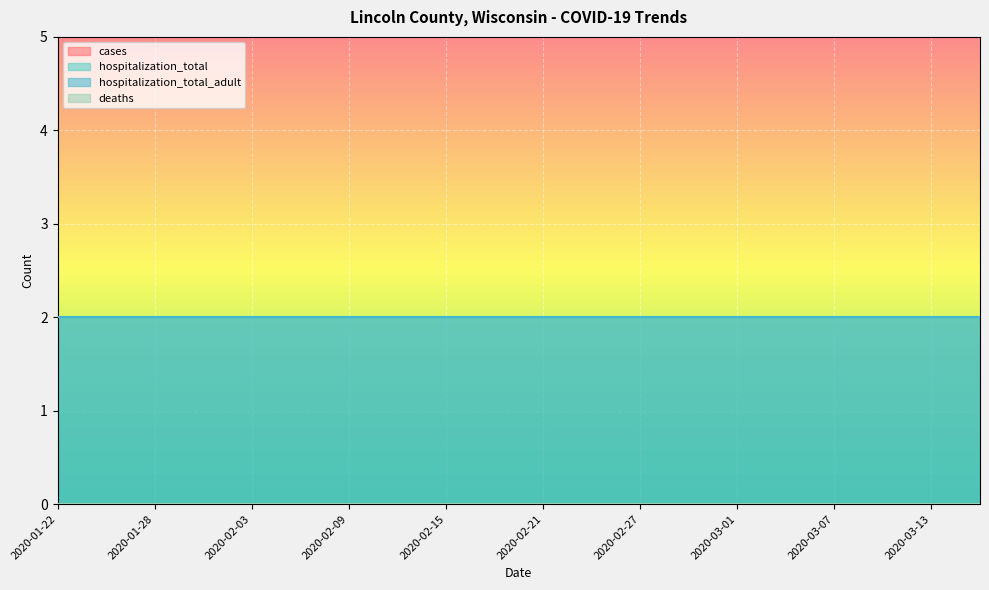

At which category is the sum across all series the highest?

2020-01-22